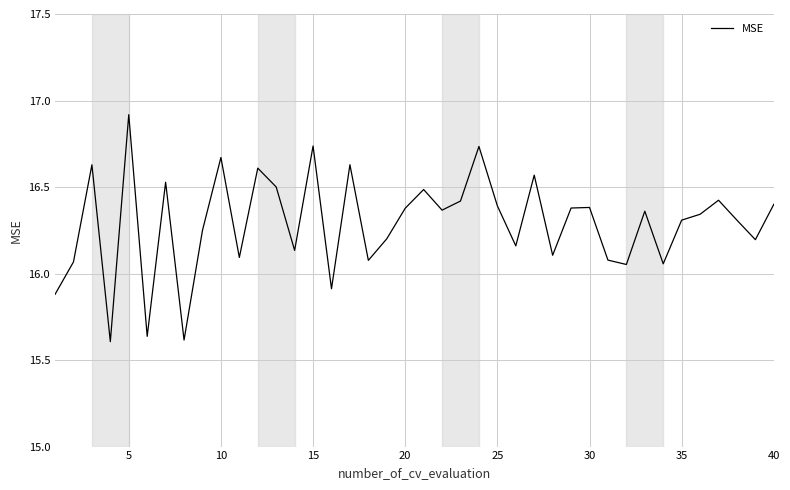

What is the maximum value shown in the chart?

16.9